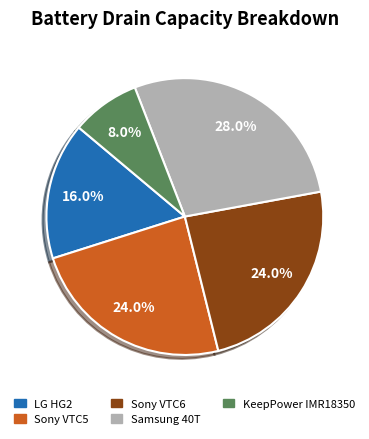

To the nearest percent, what is the difference between the largest and smallest slice percentages?

20%